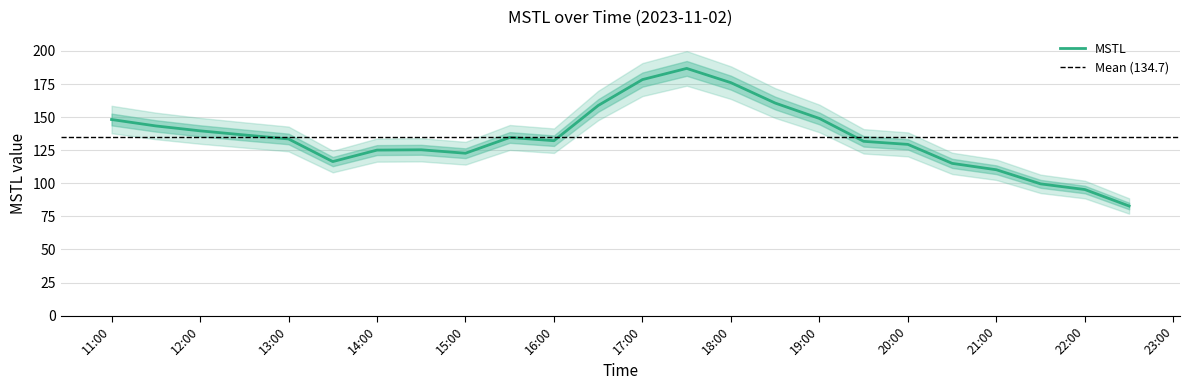

Is it true that MSTL equals 148.2 at 11:00?

True